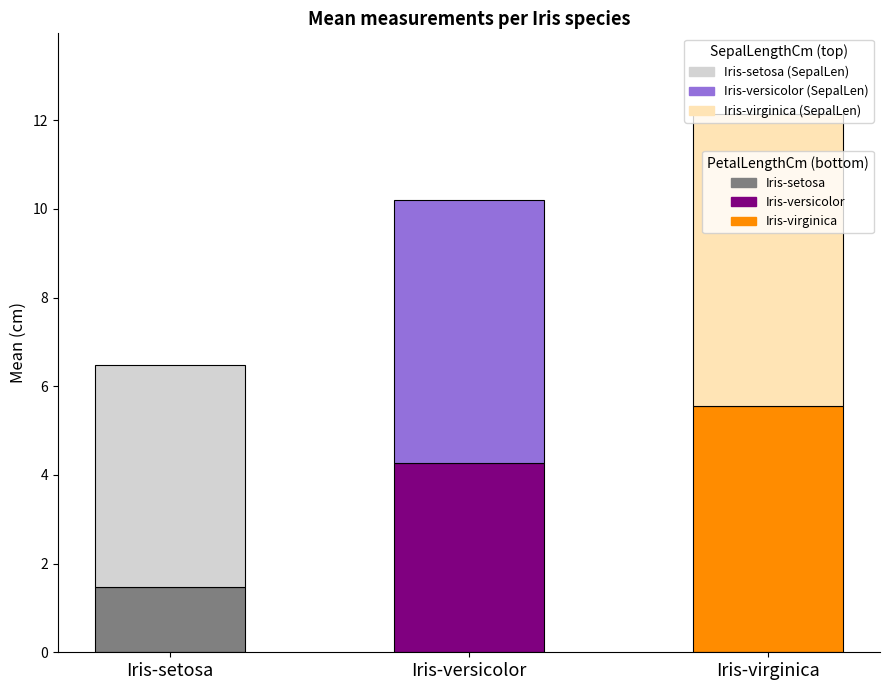

What is the total value across all series at Iris-setosa?

6.5